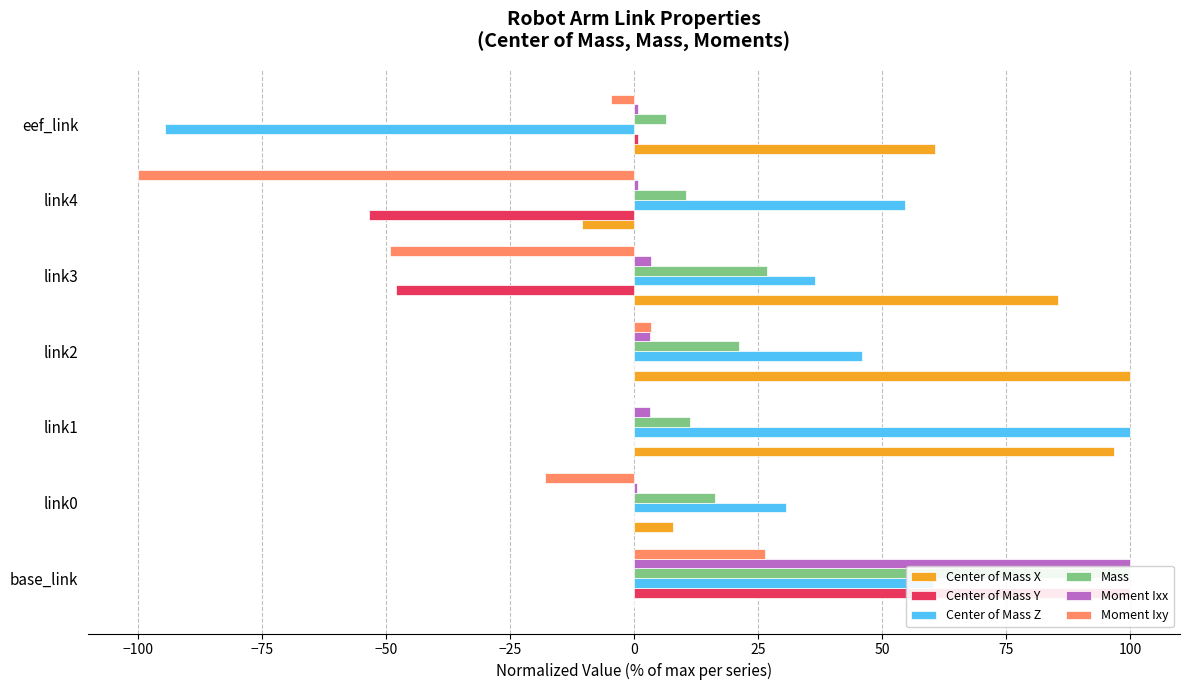

What are all the series names shown in the legend?

Center of Mass X, Center of Mass Y, Center of Mass Z, Mass, Moment Ixx, Moment Ixy